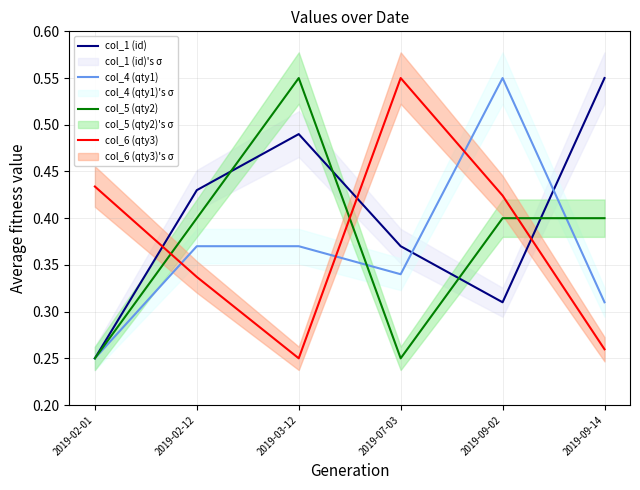

Which label corresponds to the largest value in the chart?

2019-09-14